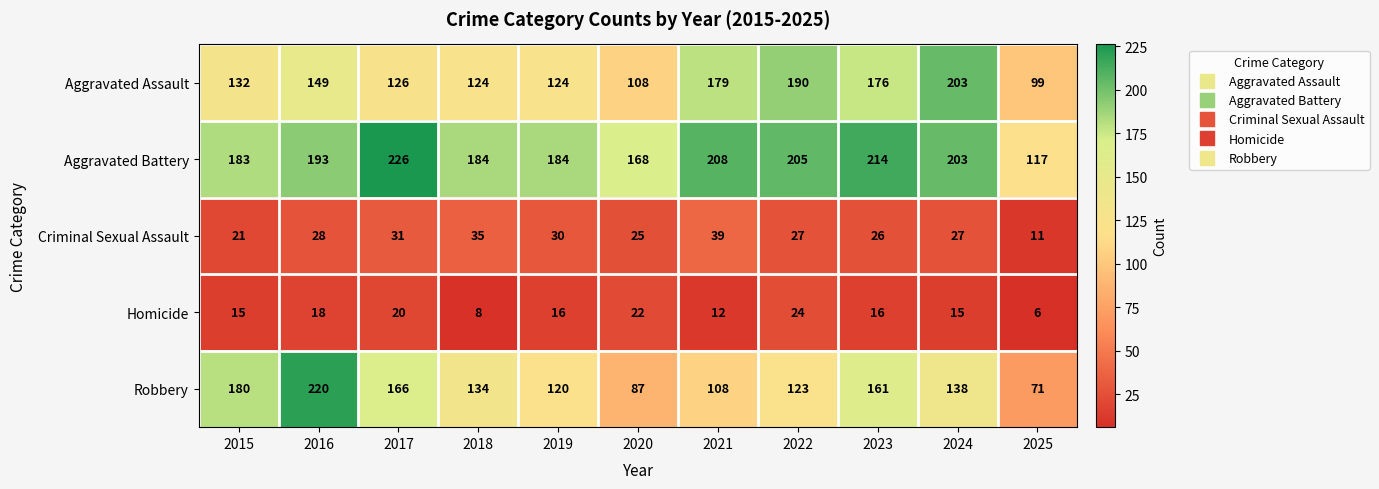

Count the number of categories in the chart.

11